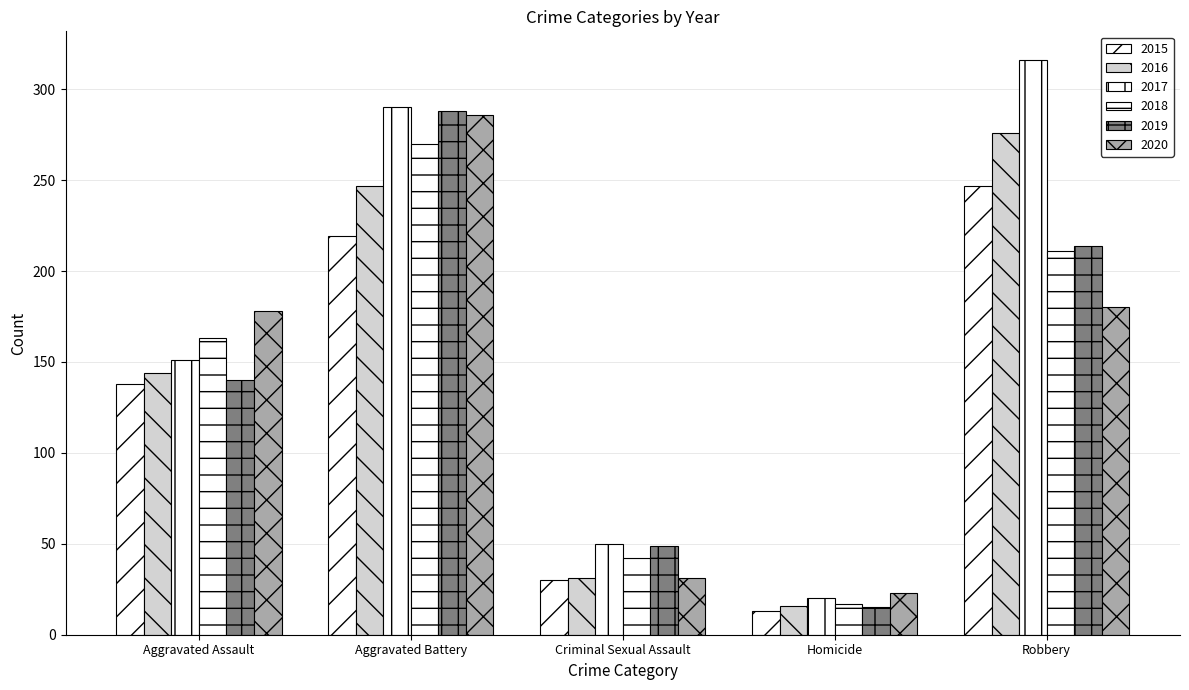

Reading left to right, what are all the values shown in this chart?

2015: Aggravated Assault=138	Aggravated Battery=219	Criminal Sexual Assault=30	Homicide=13	Robbery=247
2016: Aggravated Assault=144	Aggravated Battery=247	Criminal Sexual Assault=31	Homicide=16	Robbery=276
2017: Aggravated Assault=151	Aggravated Battery=290	Criminal Sexual Assault=50	Homicide=20	Robbery=316
2018: Aggravated Assault=163	Aggravated Battery=270	Criminal Sexual Assault=42	Homicide=17	Robbery=211
2019: Aggravated Assault=140	Aggravated Battery=288	Criminal Sexual Assault=49	Homicide=15	Robbery=214
2020: Aggravated Assault=178	Aggravated Battery=286	Criminal Sexual Assault=31	Homicide=23	Robbery=180